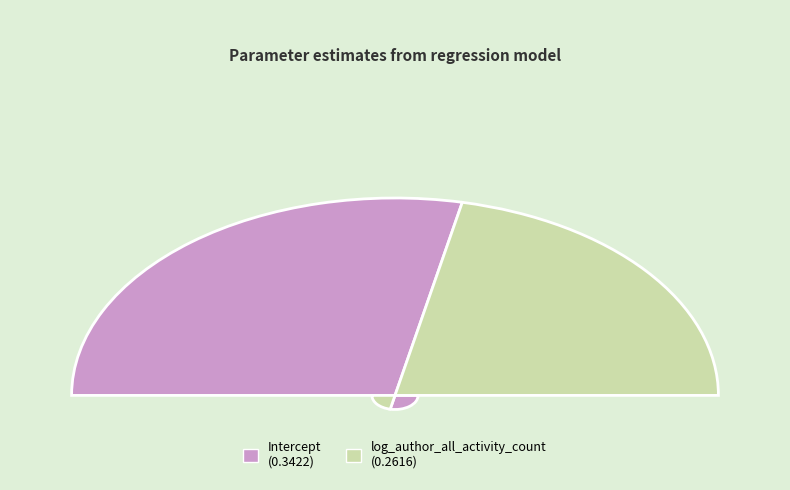

To the nearest percent, what portion does Intercept represent?

57%